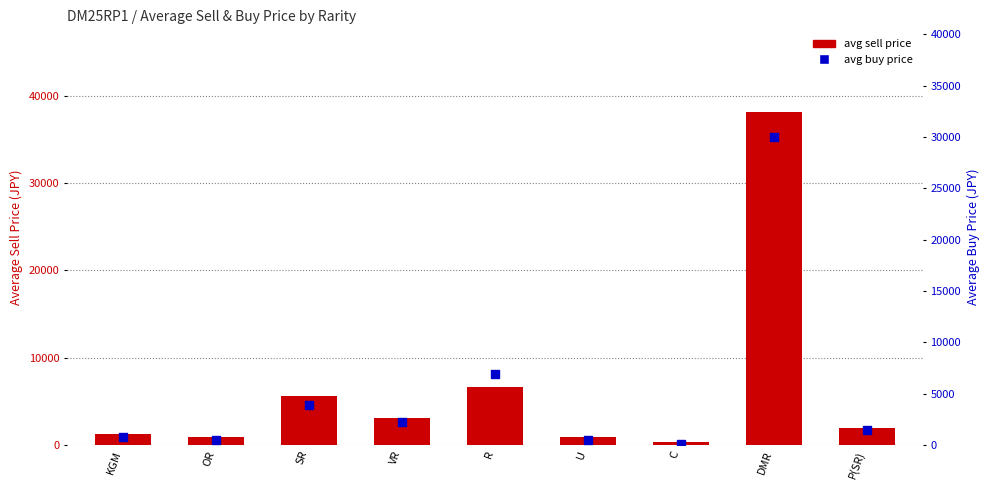

Which series has the largest Y range (max minus min)?

avg sell price